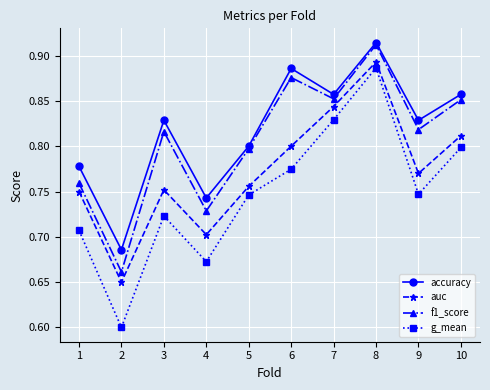

How many distinct data groups are displayed?

4